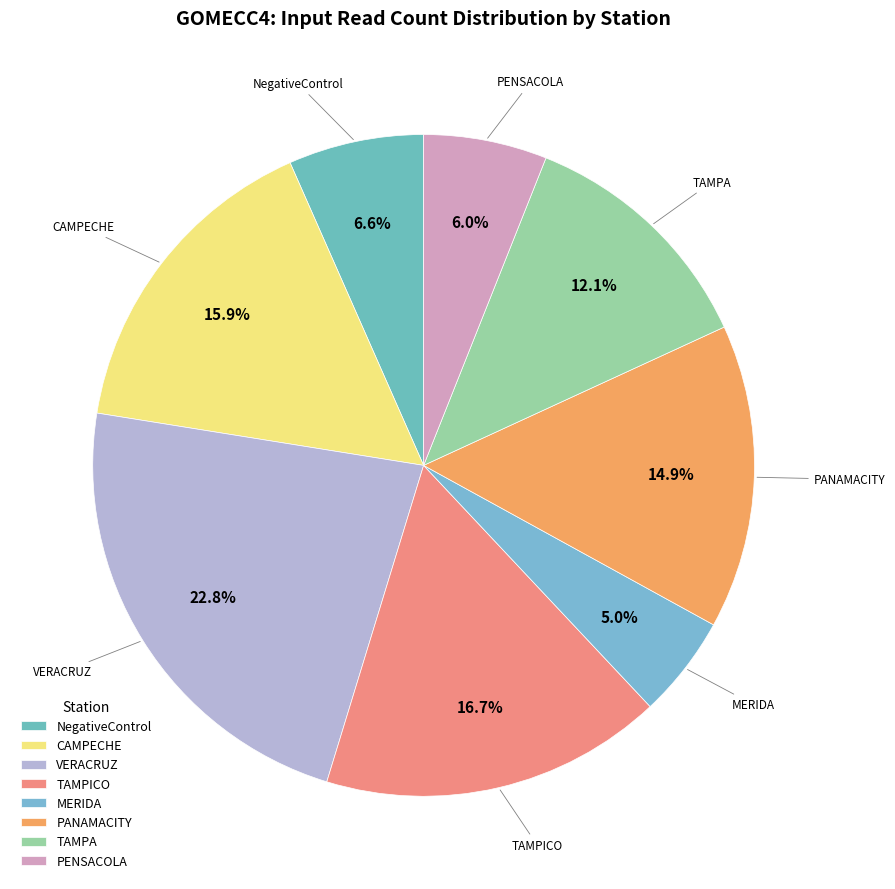

Count the number of slices in the pie.

8